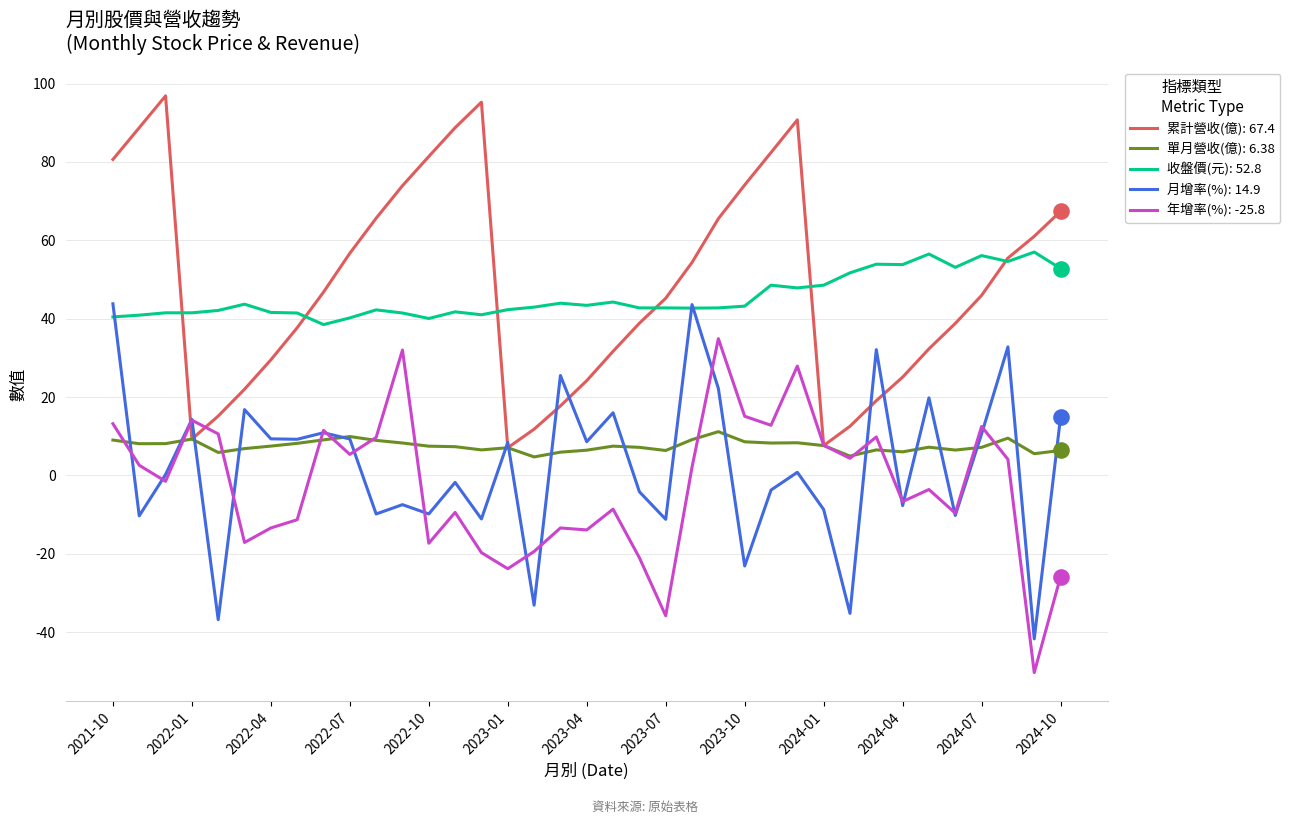

What is the smallest value displayed?

-50.3